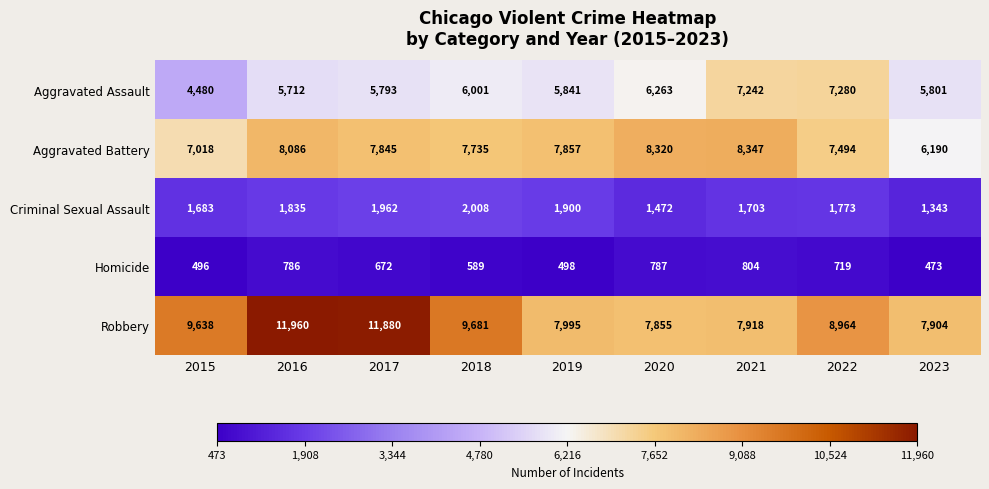

What is the greatest value displayed?

11960